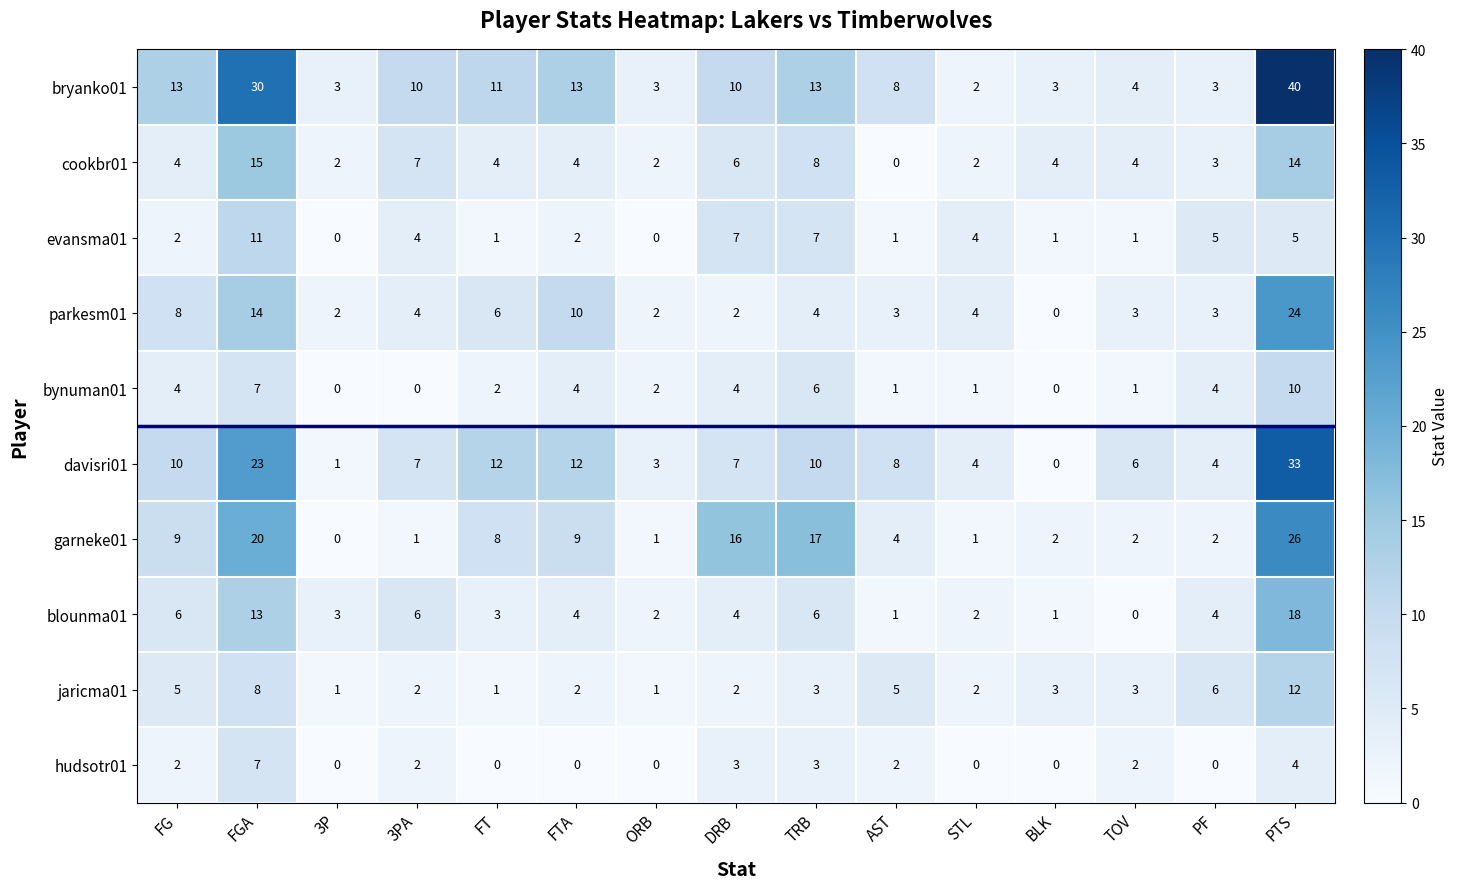

How many data points in evansma01 are less than 2?

6